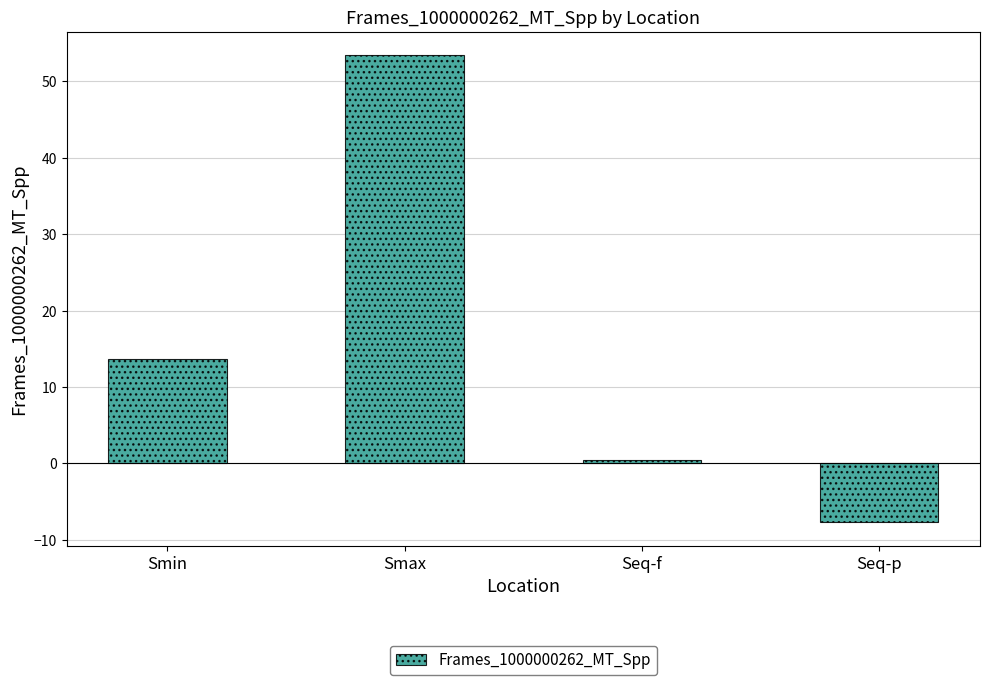

How many bars are there in total?

4